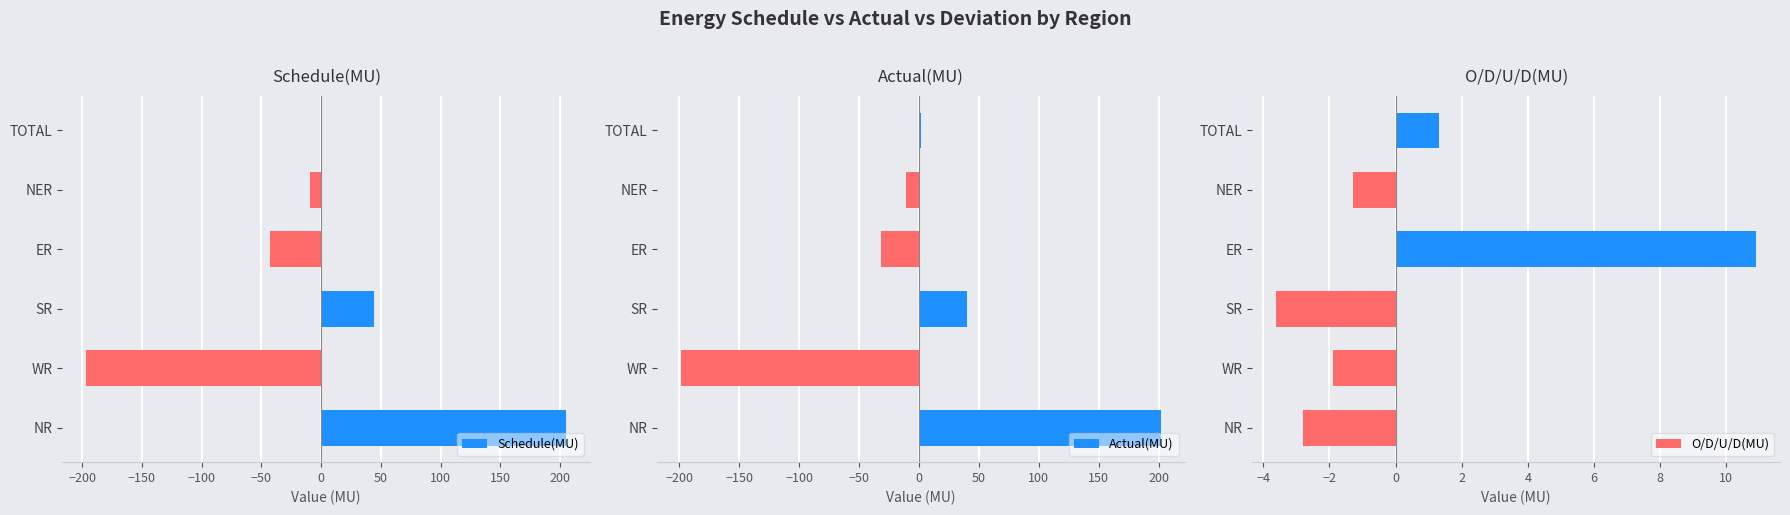

At how many categories does at least one series exceed 88?

1